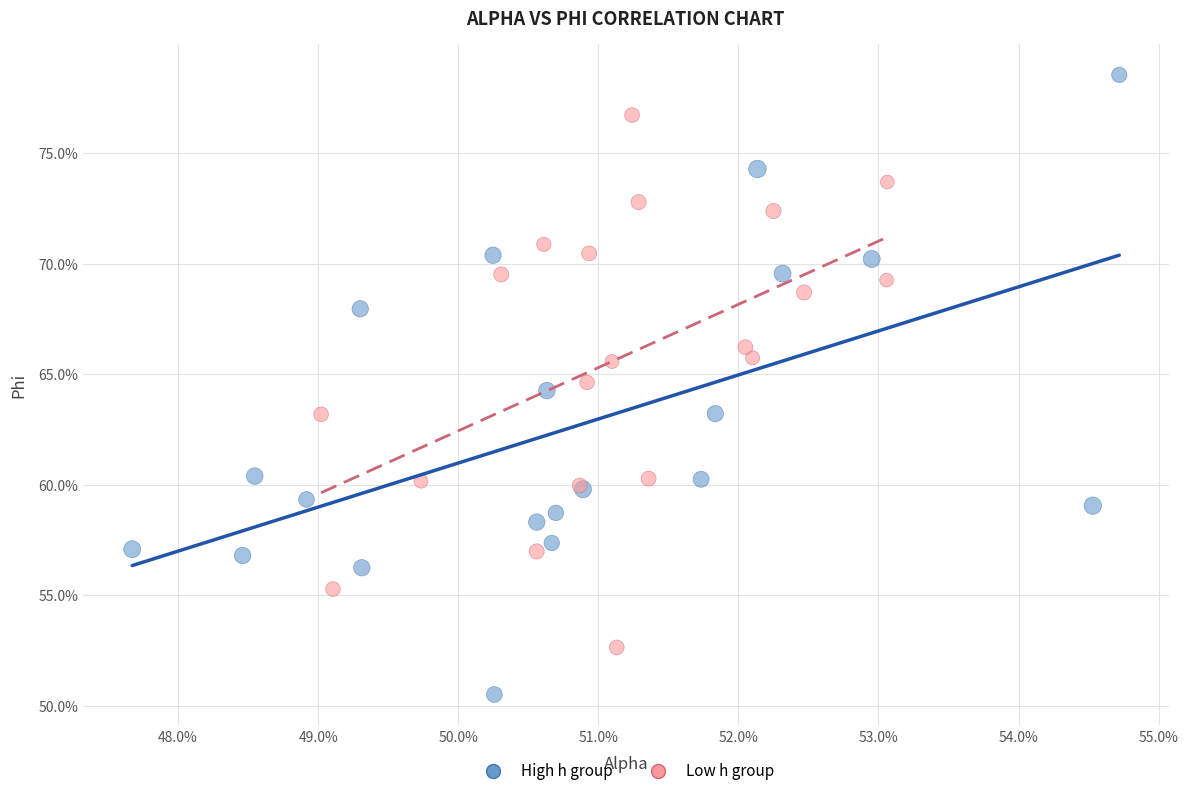

Which series contains the lowest Y value?

High h group